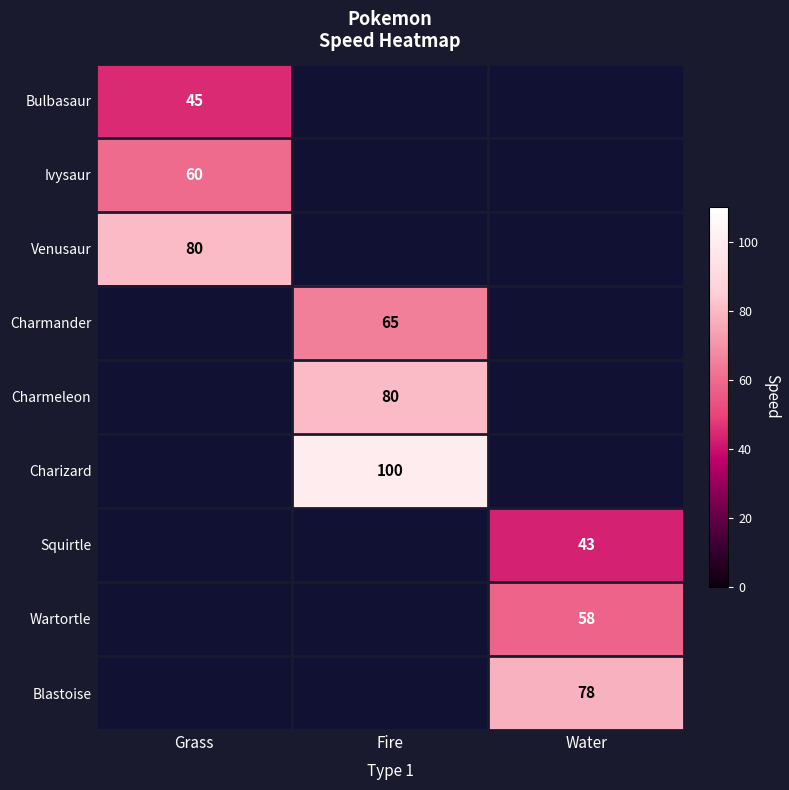

The value of Bulbasaur at Grass is 24. True or false?

False